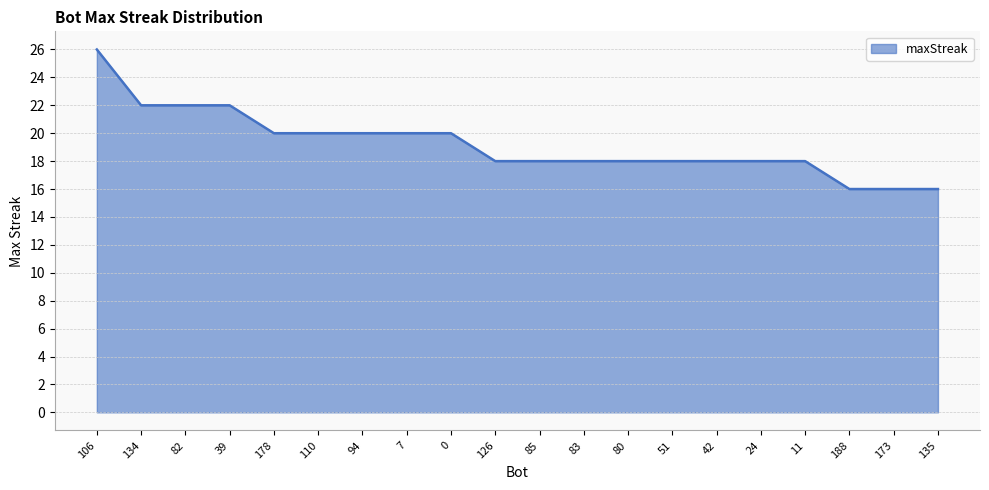

Read the value at 80, to the nearest 5.

20